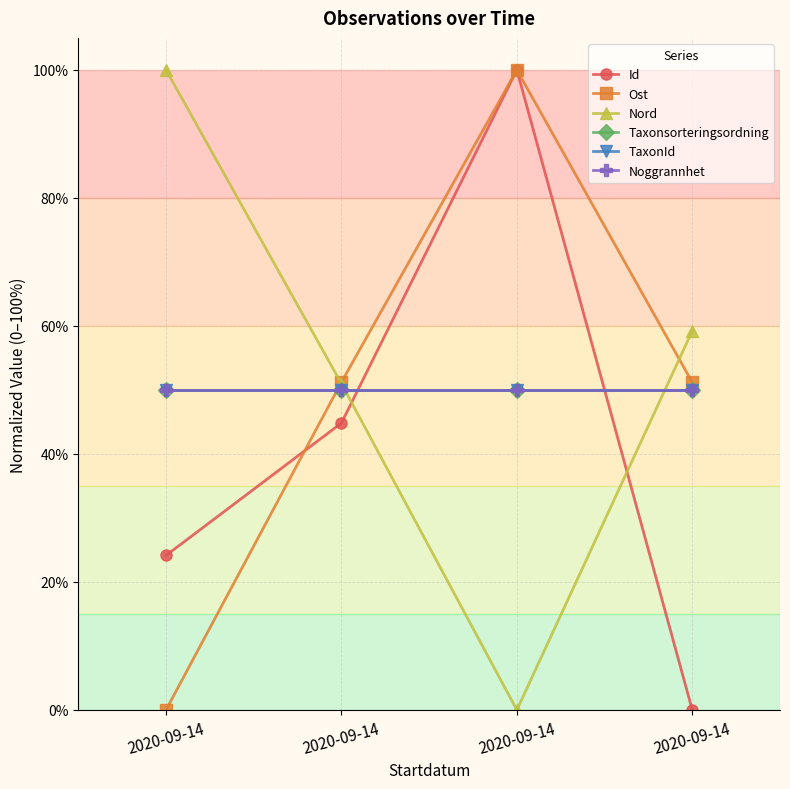

What is the maximum value for Ost?

100.0